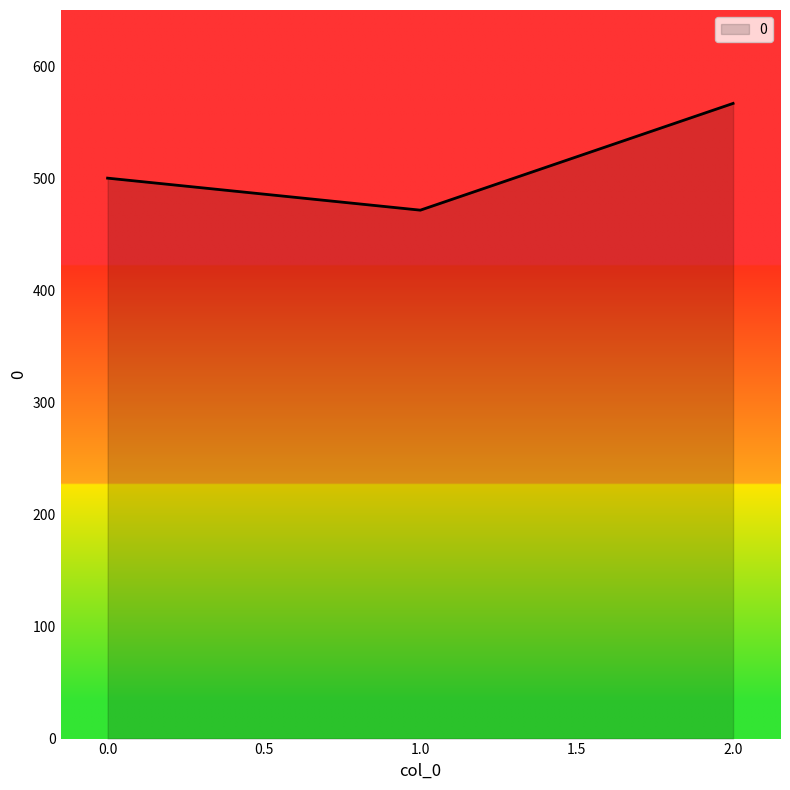

Approximately how many times larger is the value at 0.0 compared to 2.0?

0.9